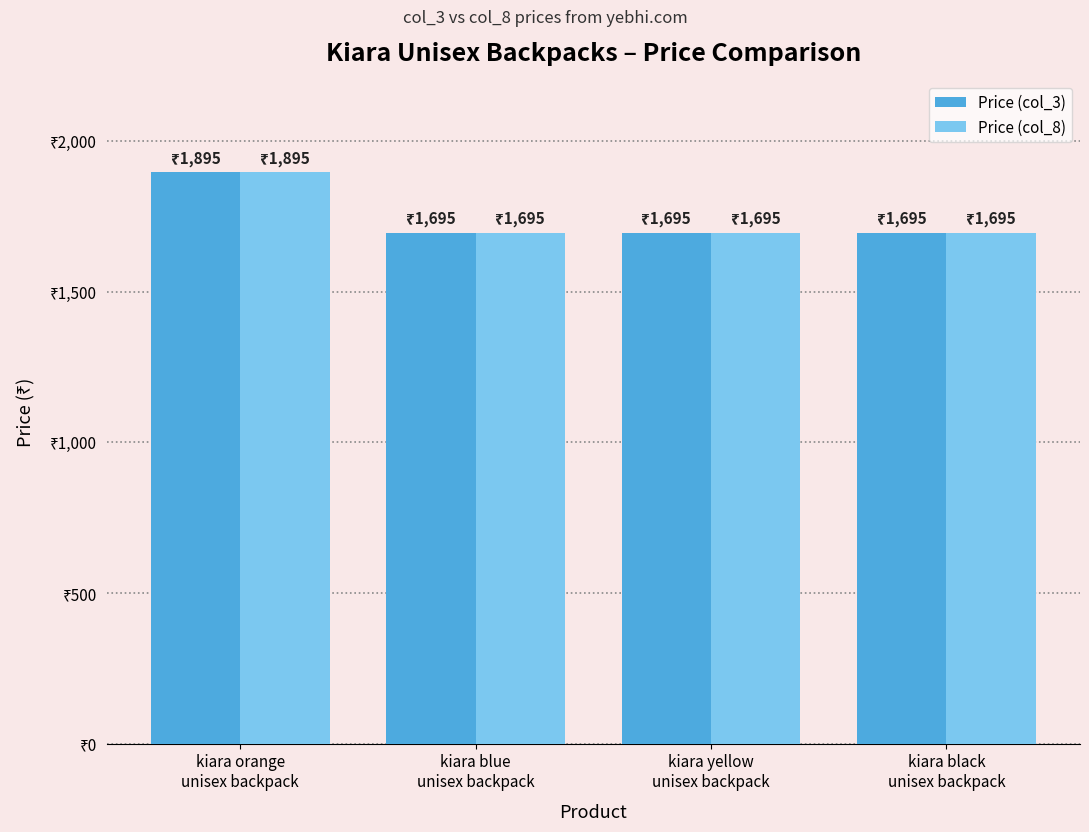

What is the value of the Price (col_8) bar at the 4th from the left?

1695